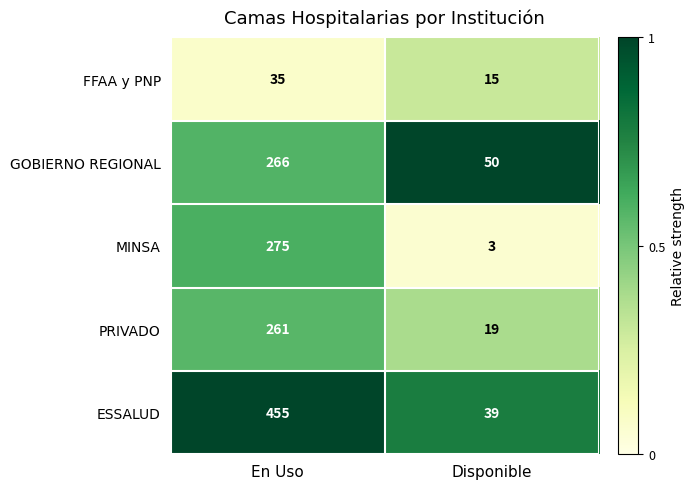

What is the difference between the maximum and minimum values in the GOBIERNO REGIONAL series?

216